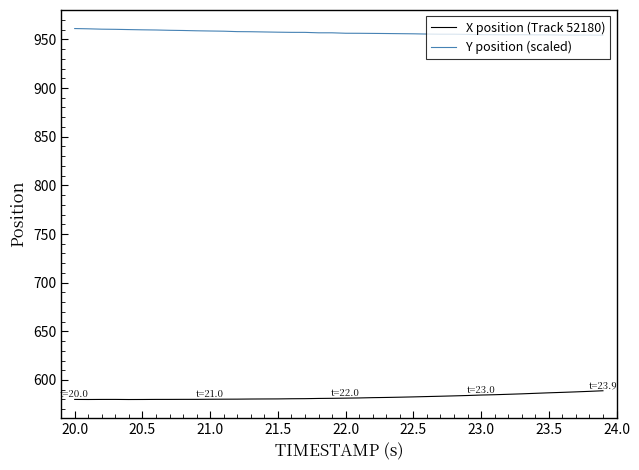

Which series has the largest total across all categories?

Y position (scaled)